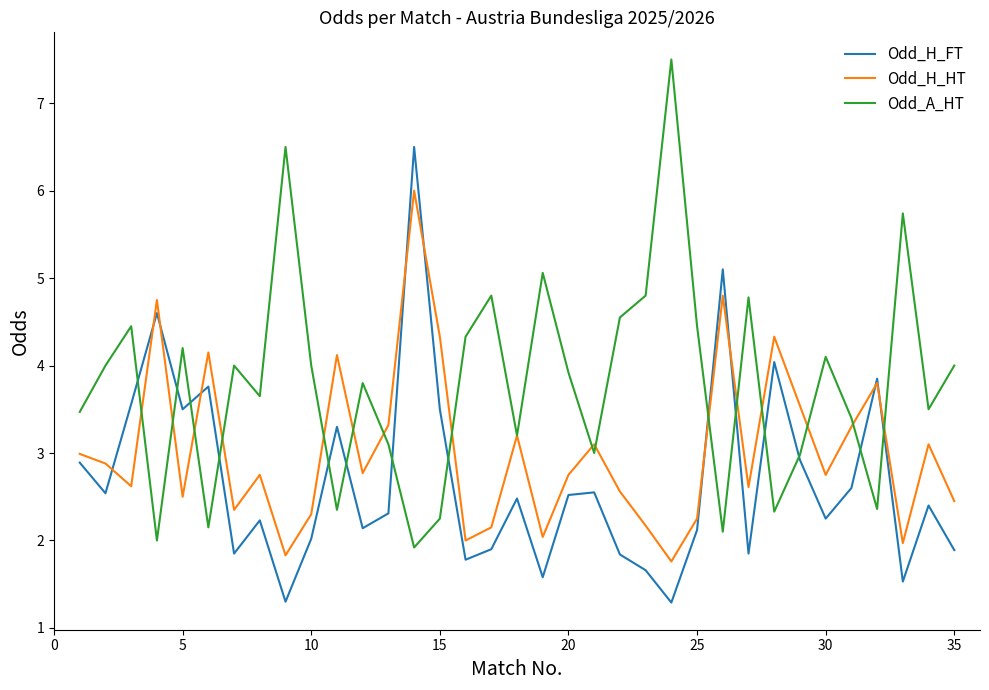

At how many categories does at least one series exceed 3?

35